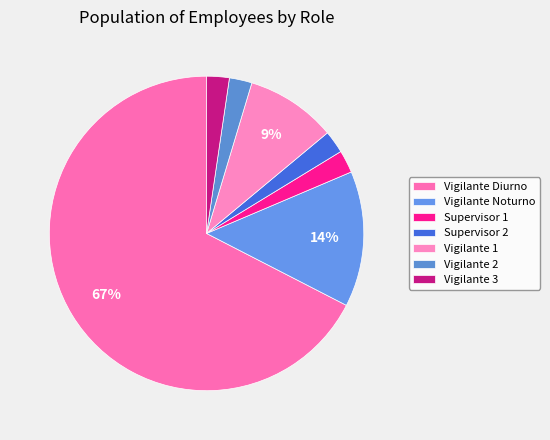

What is the smallest slice in the pie chart?

Supervisor 1